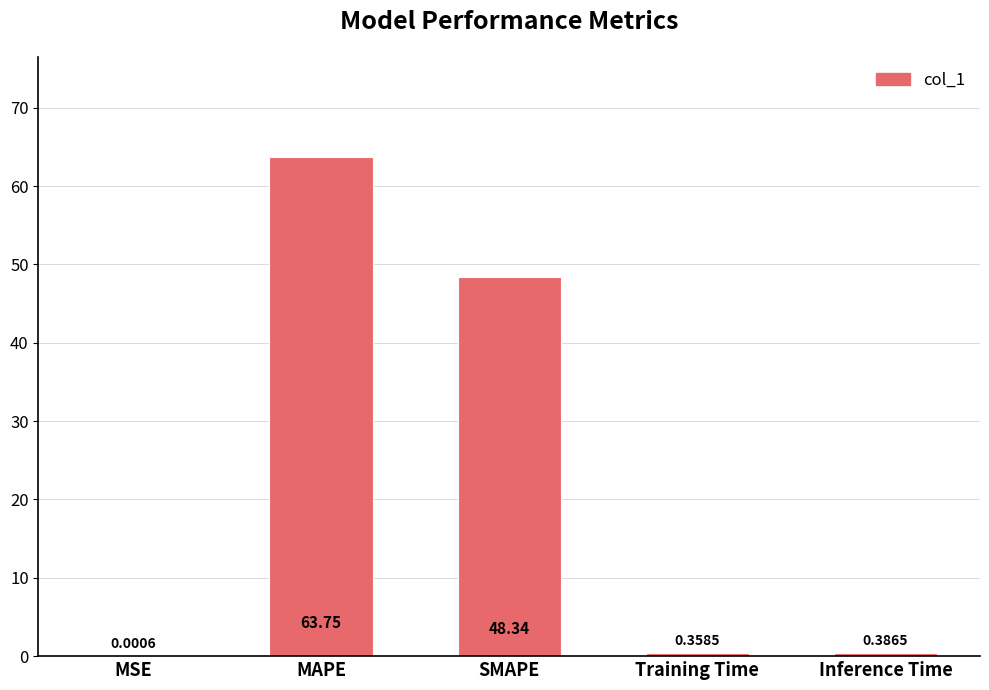

What is the sum of the values at MSE and SMAPE?

48.3